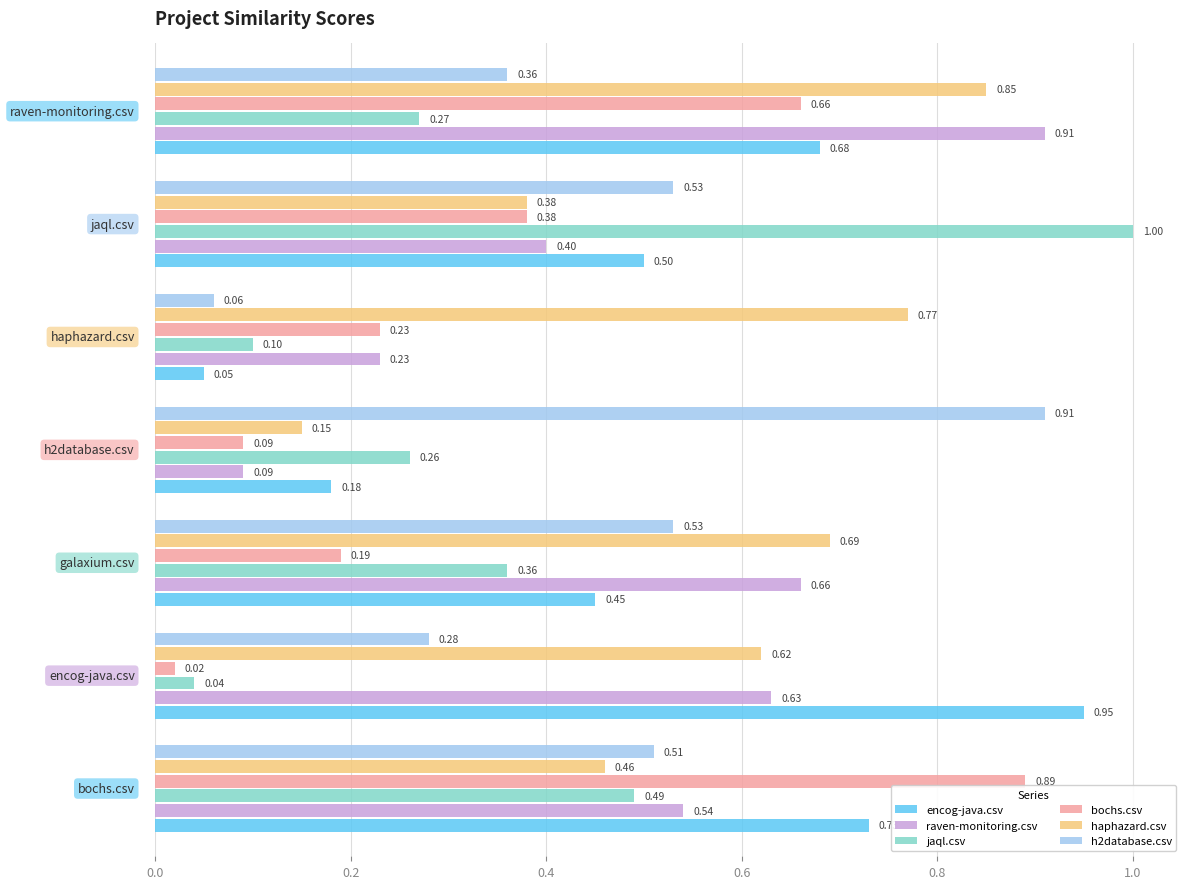

What is the average value of the jaql.csv series?

0.4